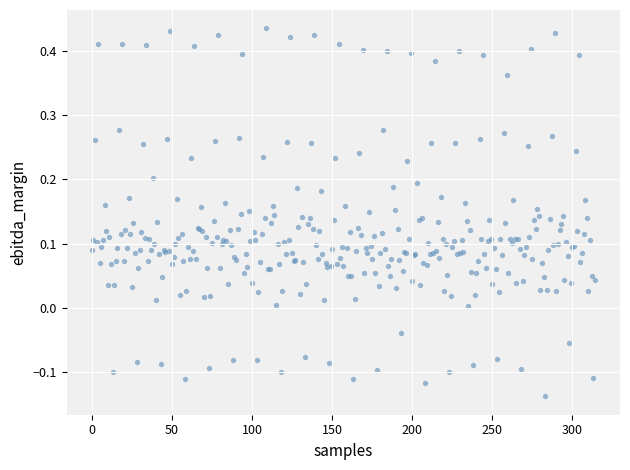

What is the range of Y values (max minus min)?

0.6